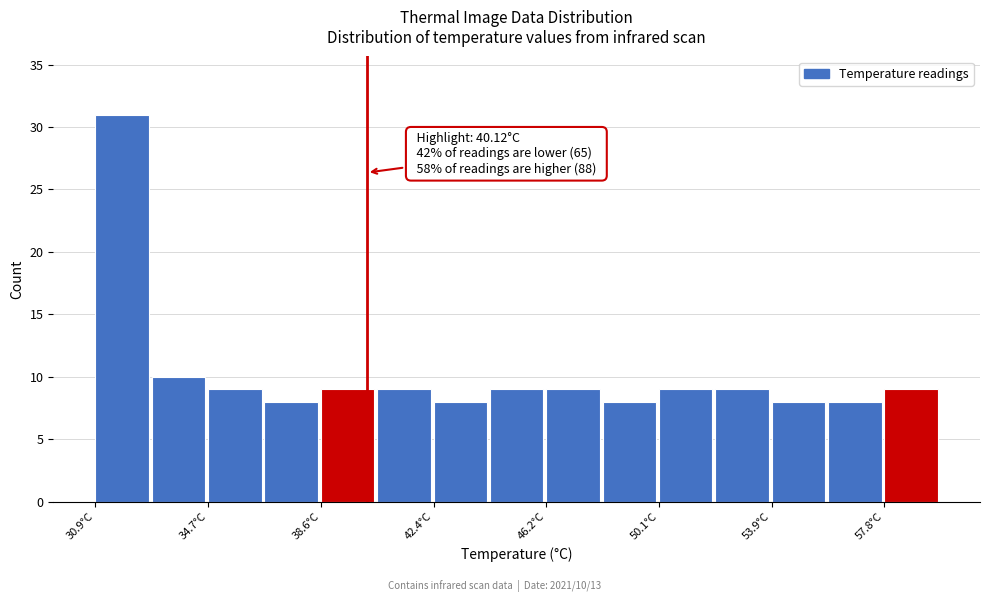

Read against the x-axis, roughly where is the centre of the tallest bar?

32.0